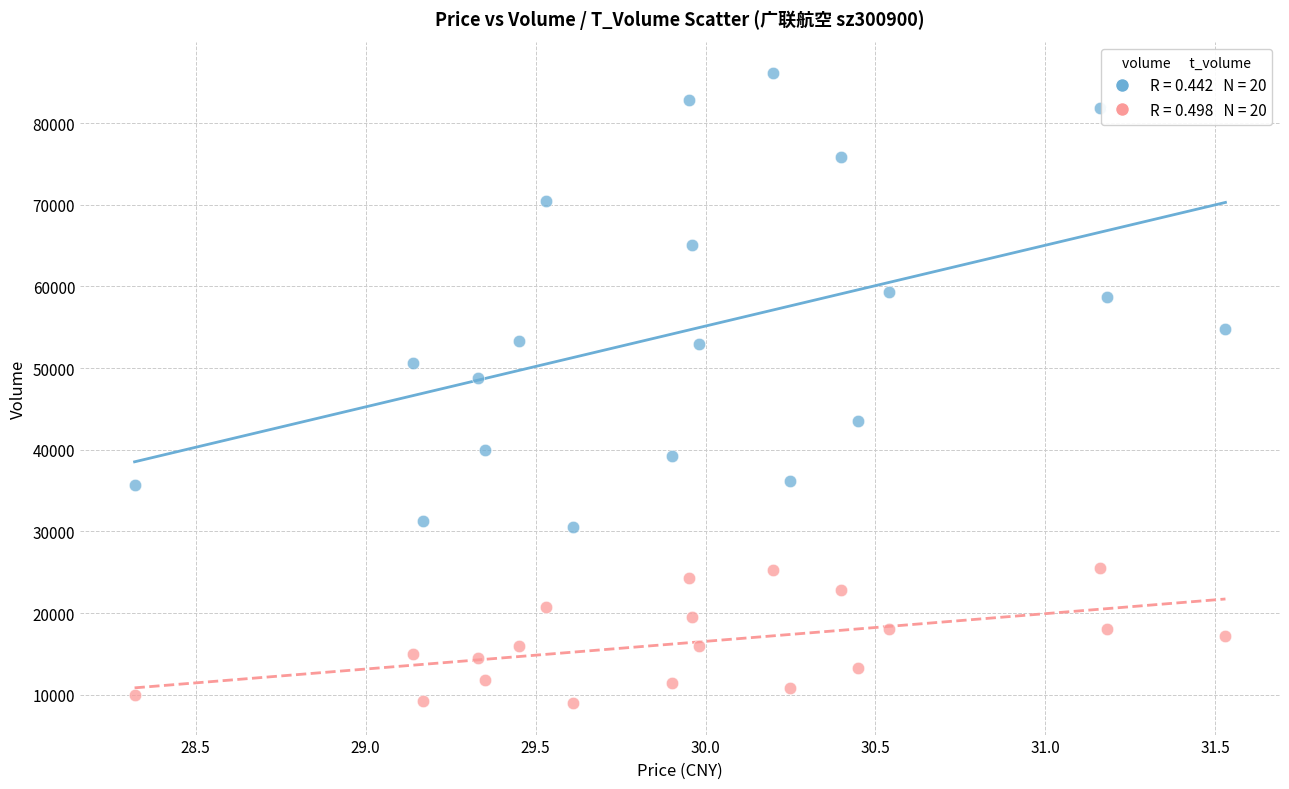

Across all series, what Y value is closest to 47543?

48742